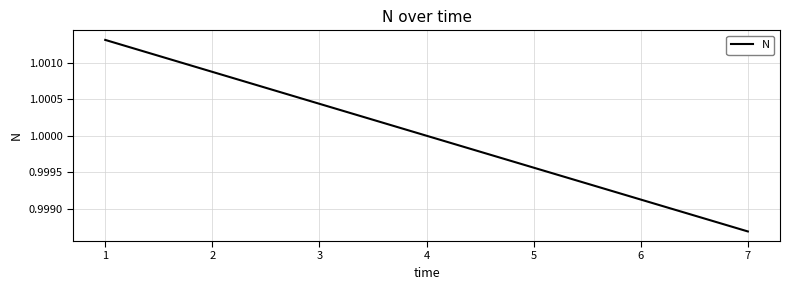

True or false: the data has more than 1 interior local peaks.

False